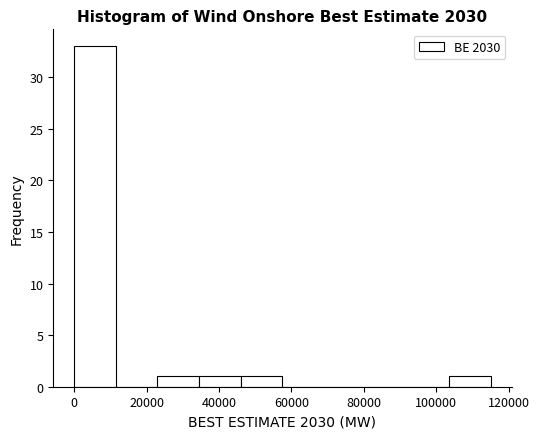

Which range on the x-axis has the tallest bar?

0 to 12000